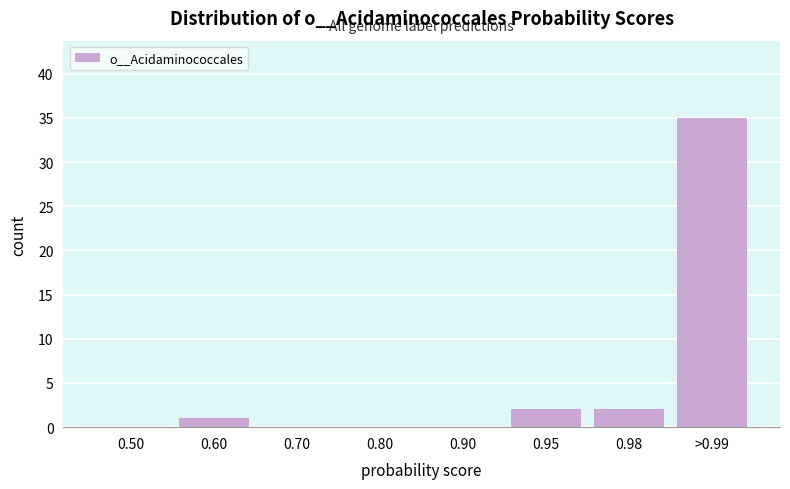

Reading left to right, extract all data points from this chart.

0.50=0	0.60=1	0.70=0	0.80=0	0.90=0	0.95=2	0.98=2	>0.99=35